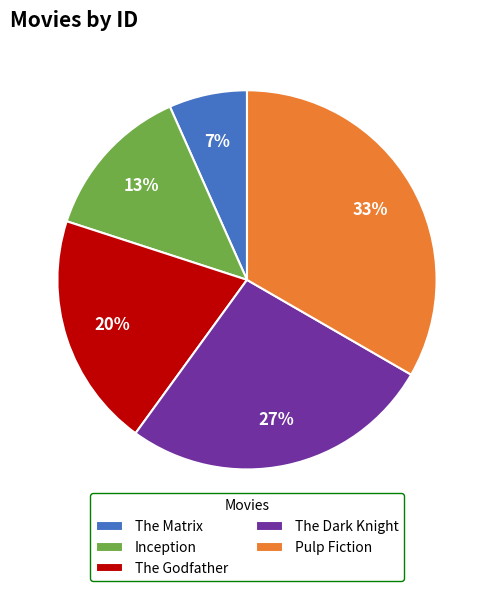

The The Matrix slice represents 19% of the pie. True or false?

False